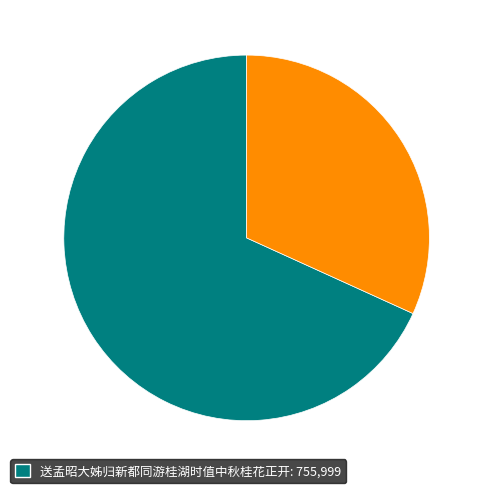

Does any single category account for the majority?

Yes